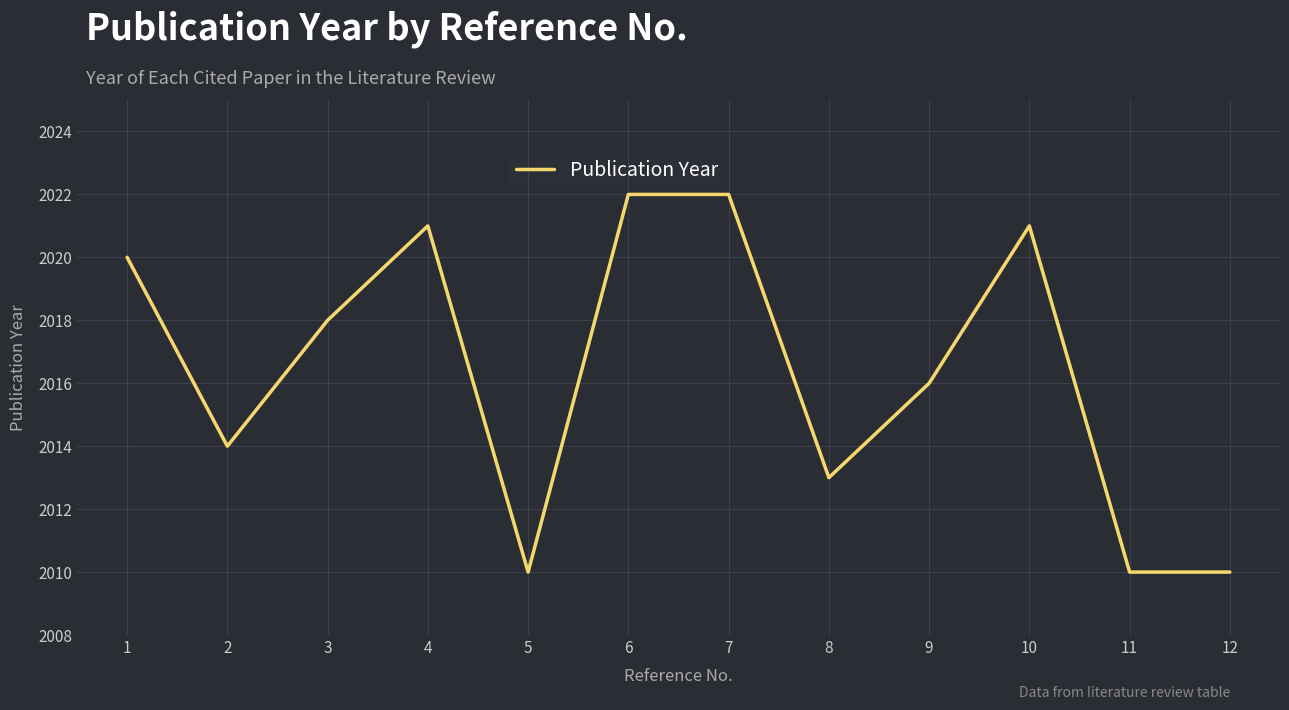

The value at 12 is 2010. True or false?

True